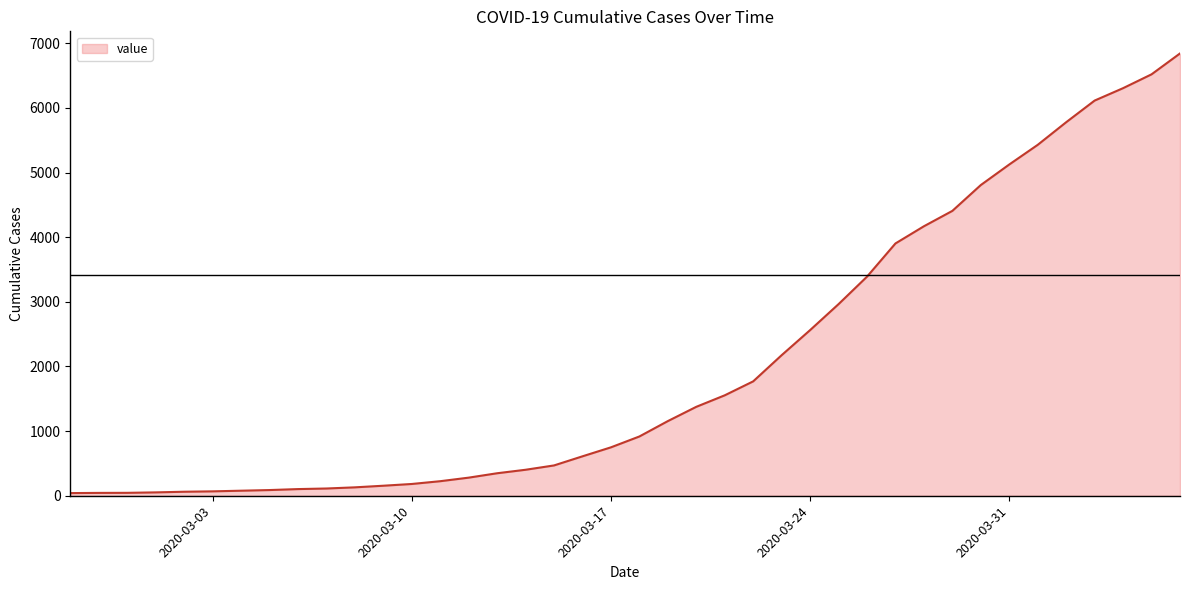

How many lines are shown in the chart?

1